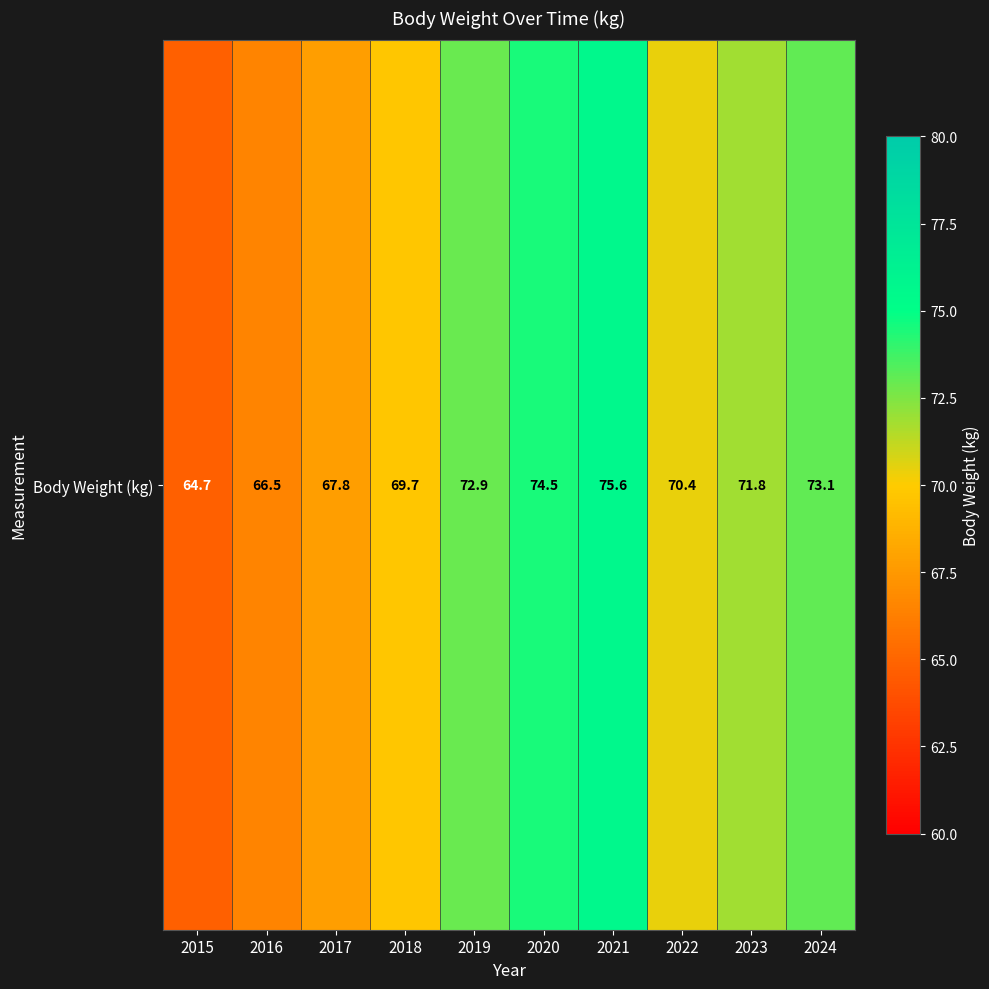

Is it true that the value at 2018 is 69.7?

True